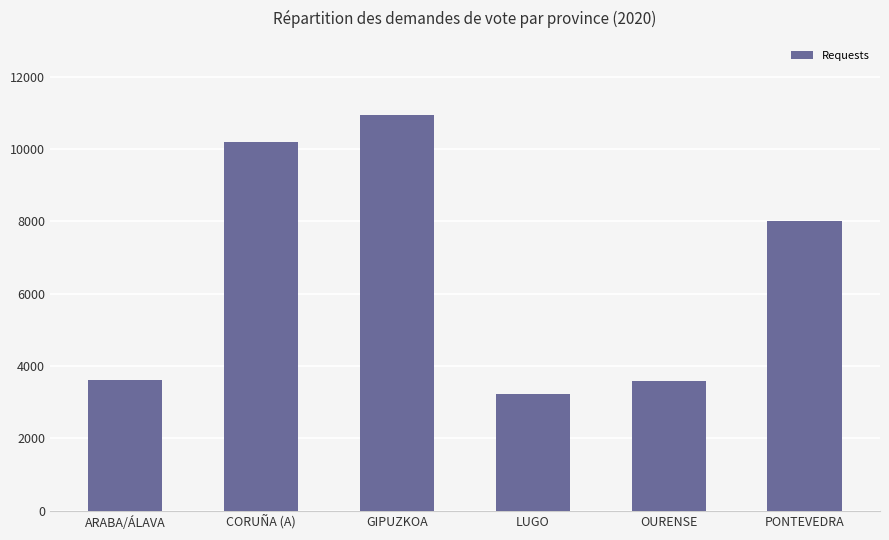

What is the difference between the values at CORUÑA (A) and GIPUZKOA?

760